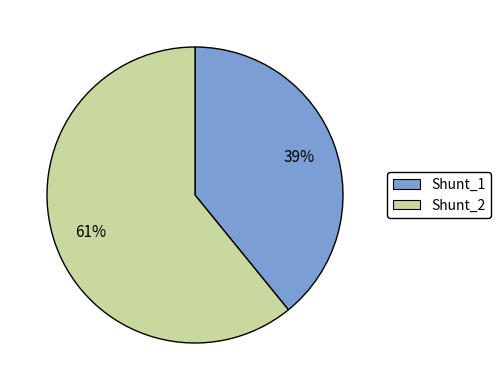

Count the number of slices in the pie.

2